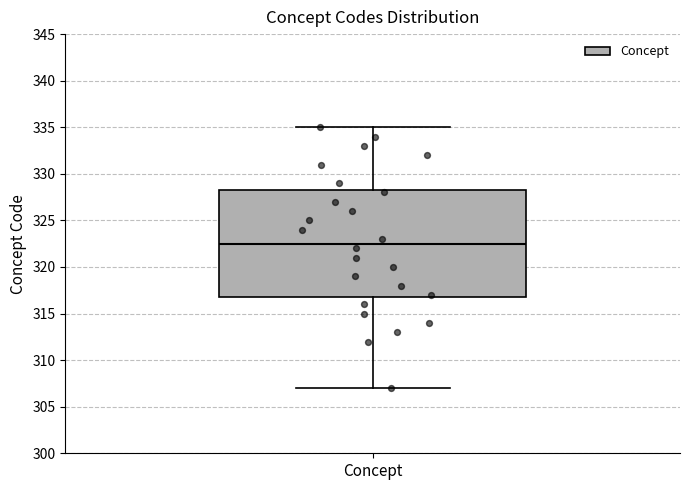

Read this box plot against the y-axis: the position of the median line, the range covered by the box, and the ends of both whiskers. The values are not printed on the chart, so give them approximately, as read against the axis.

median 322.5, box 317.0 to 328.5, whiskers 307.0 to 335.0